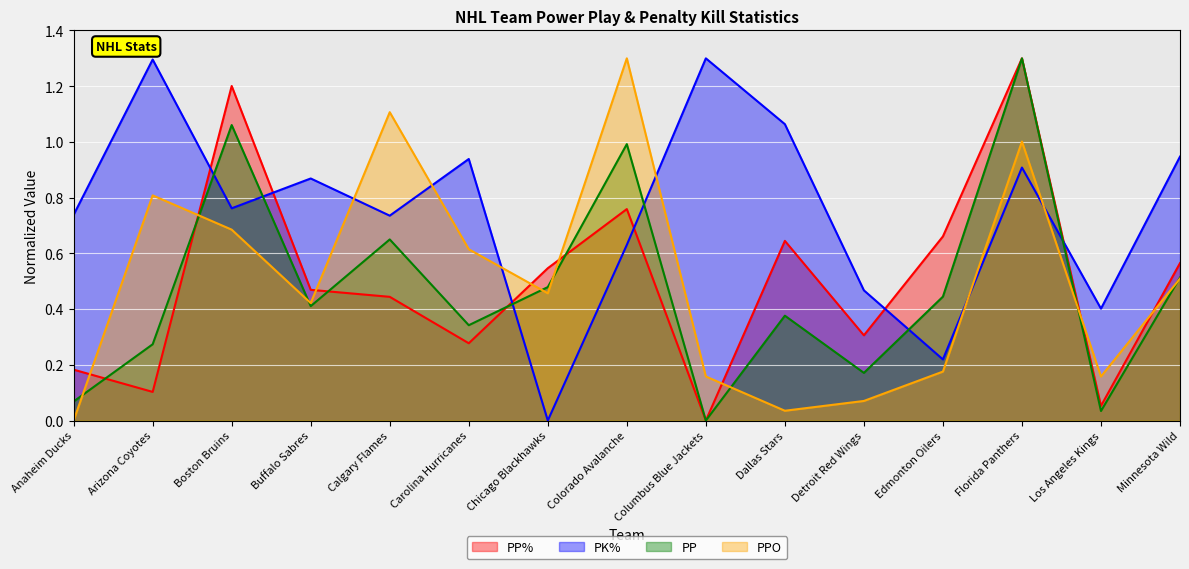

Count the number of categories in the chart.

15